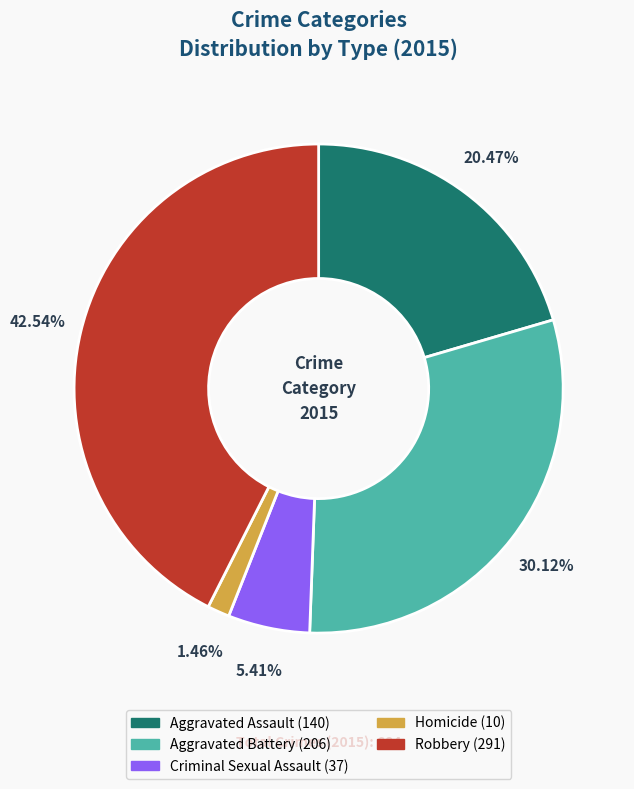

What is the total percentage of Aggravated Assault and Homicide?

21.9%